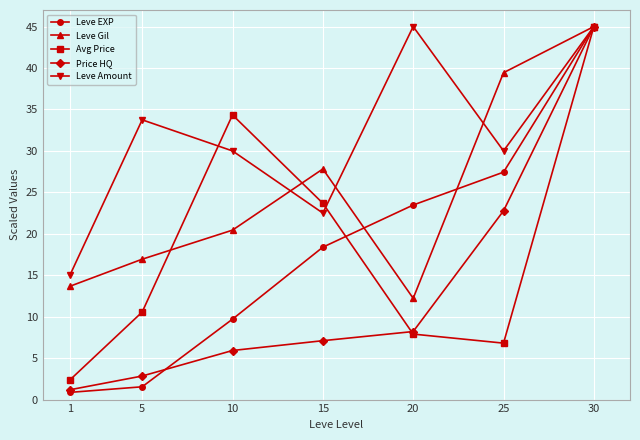

Between 15 and 20, which series saw the biggest shift?

Leve Amount